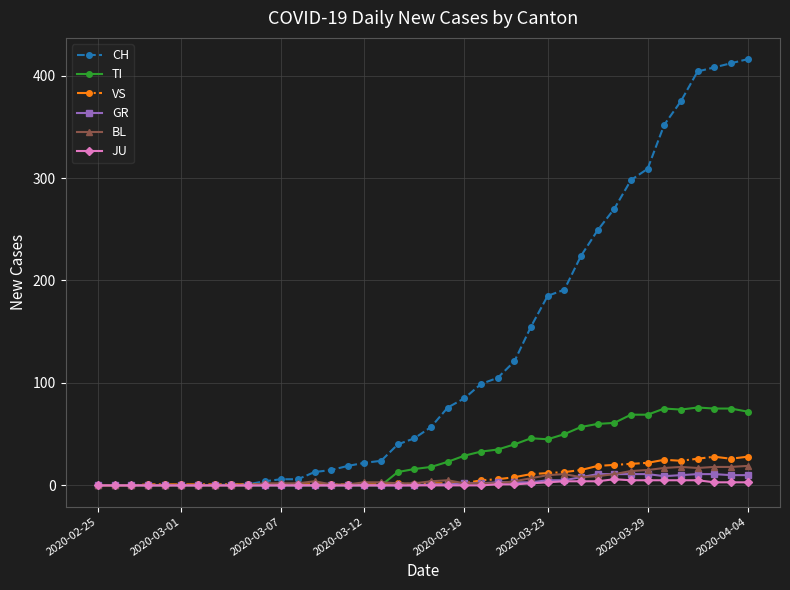

What is the greatest value displayed?

416